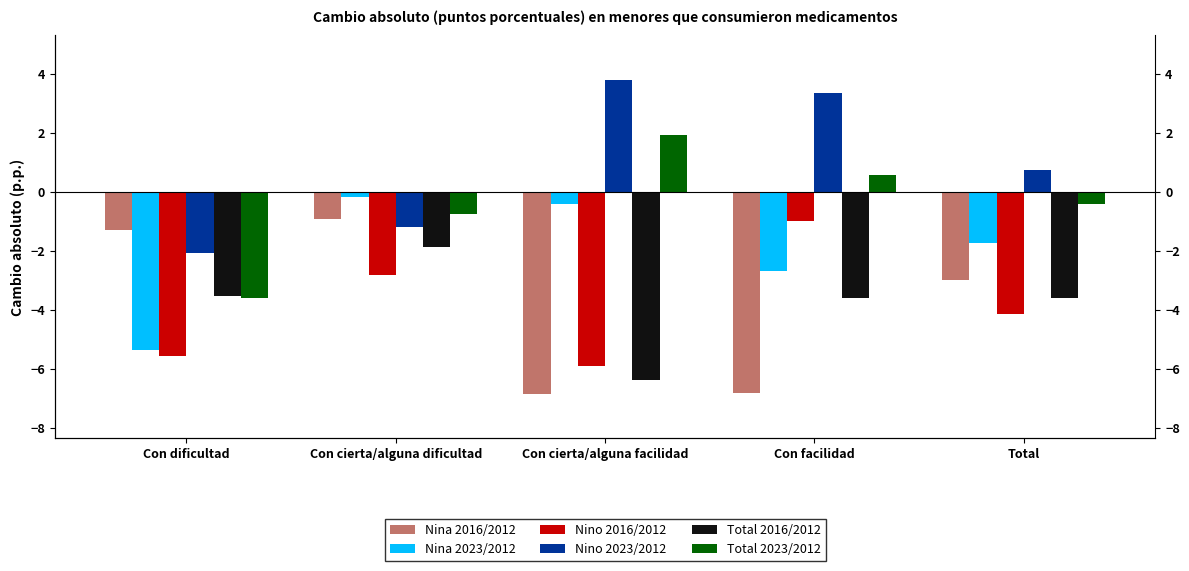

Reading left to right, list all the values displayed in this chart.

Nina 2016/2012: Con dificultad=-1.3	Con cierta/alguna dificultad=-0.9	Con cierta/alguna facilidad=-6.8	Con facilidad=-6.8	Total=-3.0
Nina 2023/2012: Con dificultad=-5.4	Con cierta/alguna dificultad=-0.2	Con cierta/alguna facilidad=-0.4	Con facilidad=-2.7	Total=-1.7
Nino 2016/2012: Con dificultad=-5.5	Con cierta/alguna dificultad=-2.8	Con cierta/alguna facilidad=-5.9	Con facilidad=-1.0	Total=-4.1
Nino 2023/2012: Con dificultad=-2.1	Con cierta/alguna dificultad=-1.2	Con cierta/alguna facilidad=3.8	Con facilidad=3.4	Total=0.7
Total 2016/2012: Con dificultad=-3.5	Con cierta/alguna dificultad=-1.9	Con cierta/alguna facilidad=-6.4	Con facilidad=-3.6	Total=-3.6
Total 2023/2012: Con dificultad=-3.6	Con cierta/alguna dificultad=-0.7	Con cierta/alguna facilidad=1.9	Con facilidad=0.6	Total=-0.4